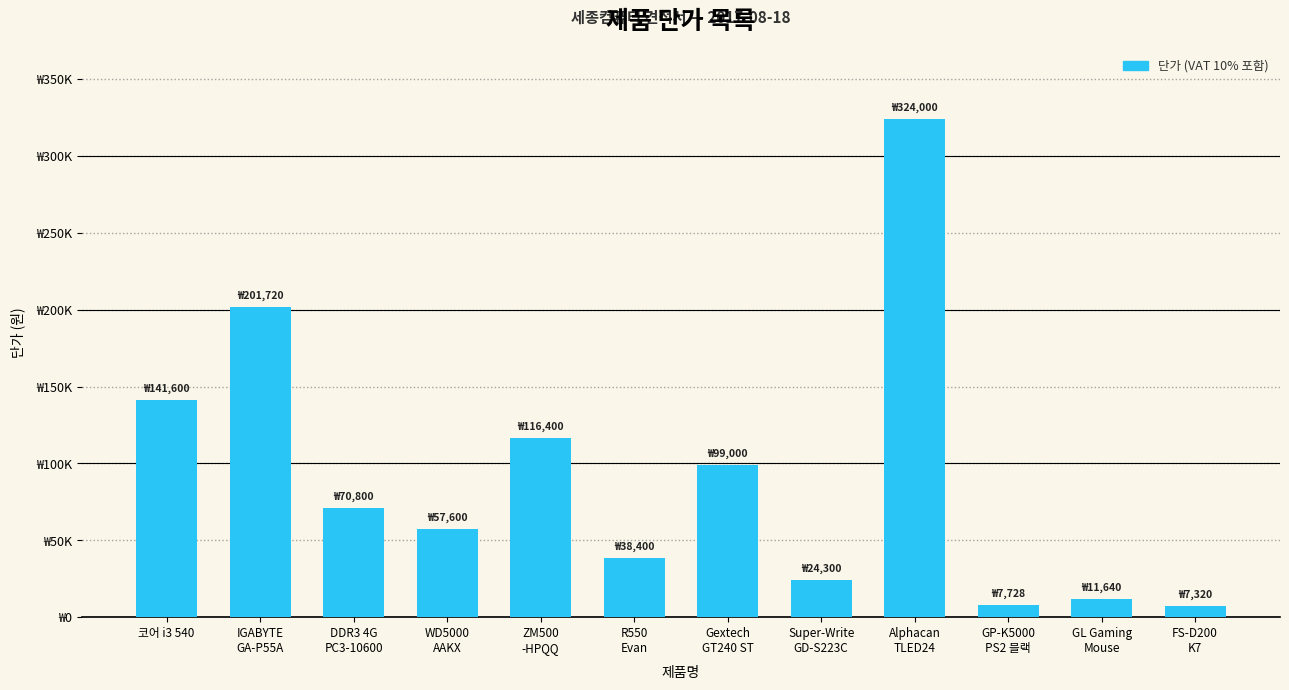

Which has a higher value, ZM500
-HPQQ or GL Gaming
Mouse?

ZM500
-HPQQ